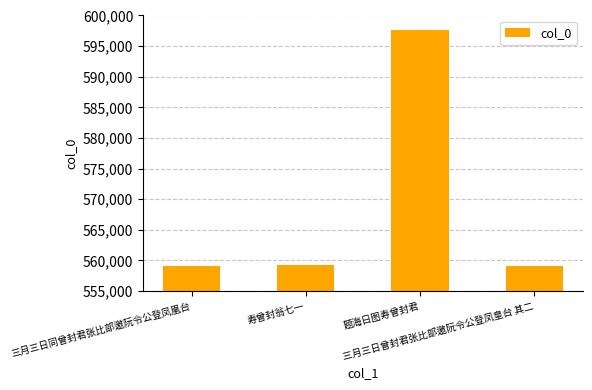

What is the maximum value shown in the chart?

597603